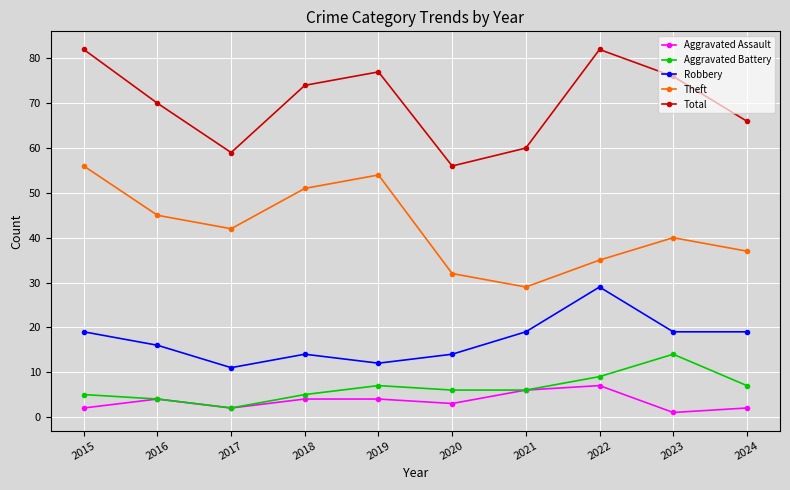

Reading left to right, transcribe all the data shown in this chart.

Aggravated Assault: 2015=2	2016=4	2017=2	2018=4	2019=4	2020=3	2021=6	2022=7	2023=1	2024=2
Aggravated Battery: 2015=5	2016=4	2017=2	2018=5	2019=7	2020=6	2021=6	2022=9	2023=14	2024=7
Robbery: 2015=19	2016=16	2017=11	2018=14	2019=12	2020=14	2021=19	2022=29	2023=19	2024=19
Theft: 2015=56	2016=45	2017=42	2018=51	2019=54	2020=32	2021=29	2022=35	2023=40	2024=37
Total: 2015=82	2016=70	2017=59	2018=74	2019=77	2020=56	2021=60	2022=82	2023=76	2024=66